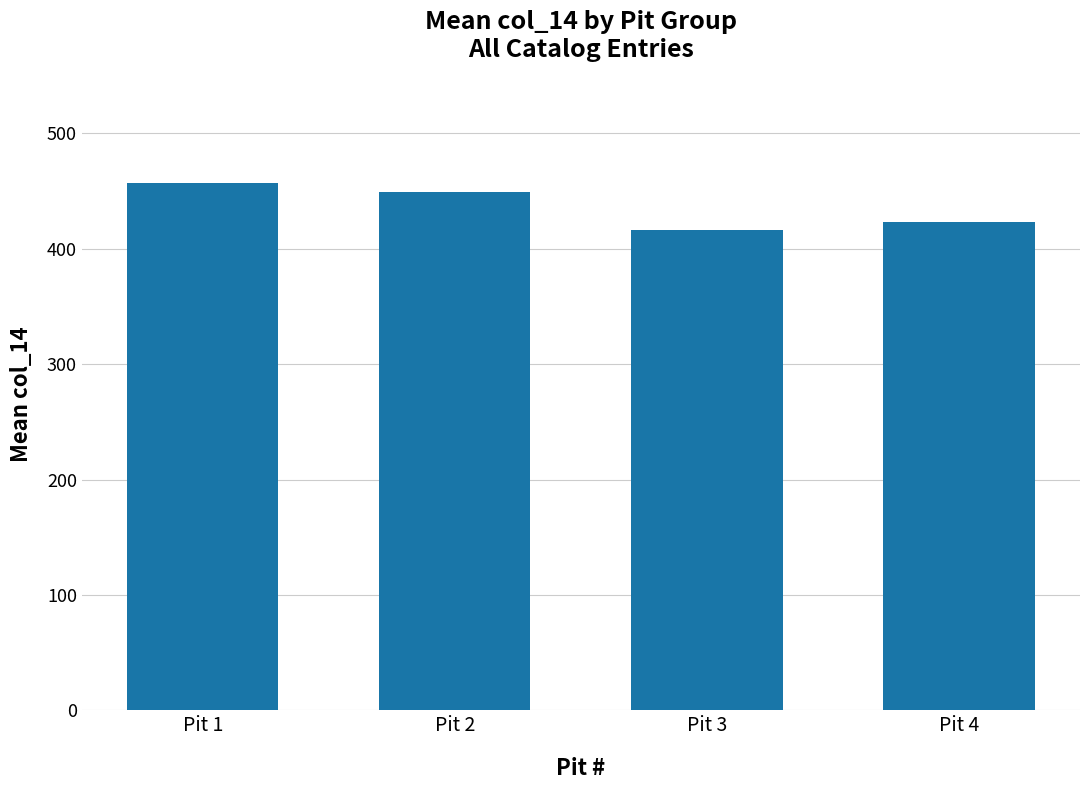

How many bars are there in total?

4